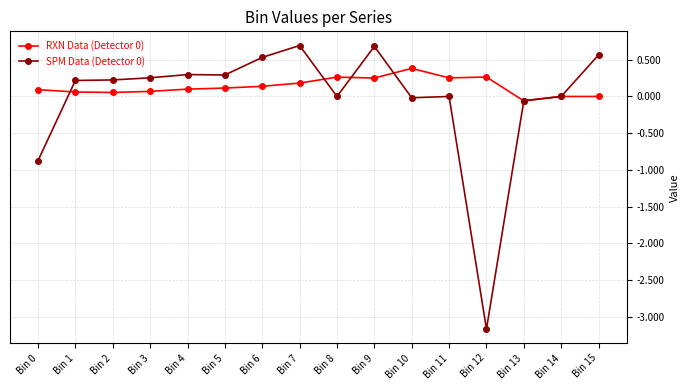

Which category has the lowest value across all series?

Bin 12